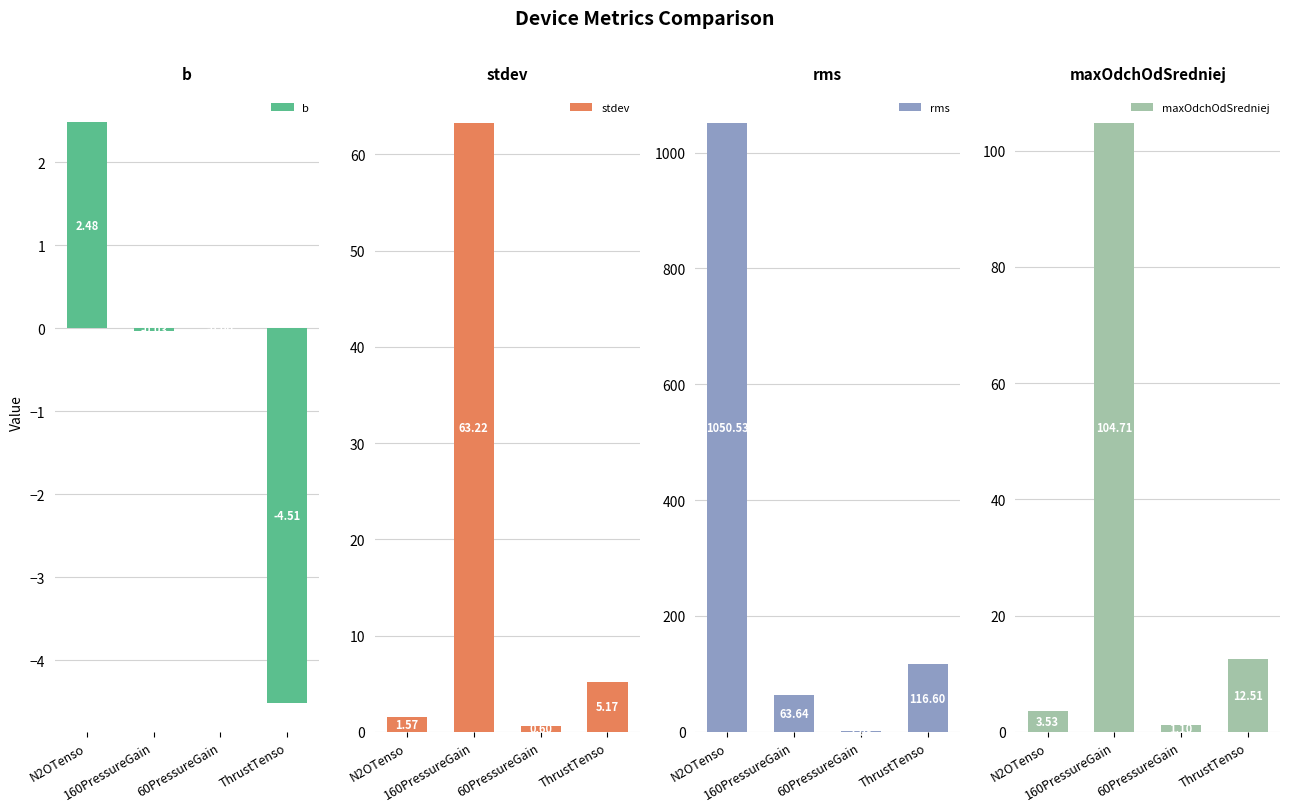

What is the label of the 4th bar from the left?

ThrustTenso